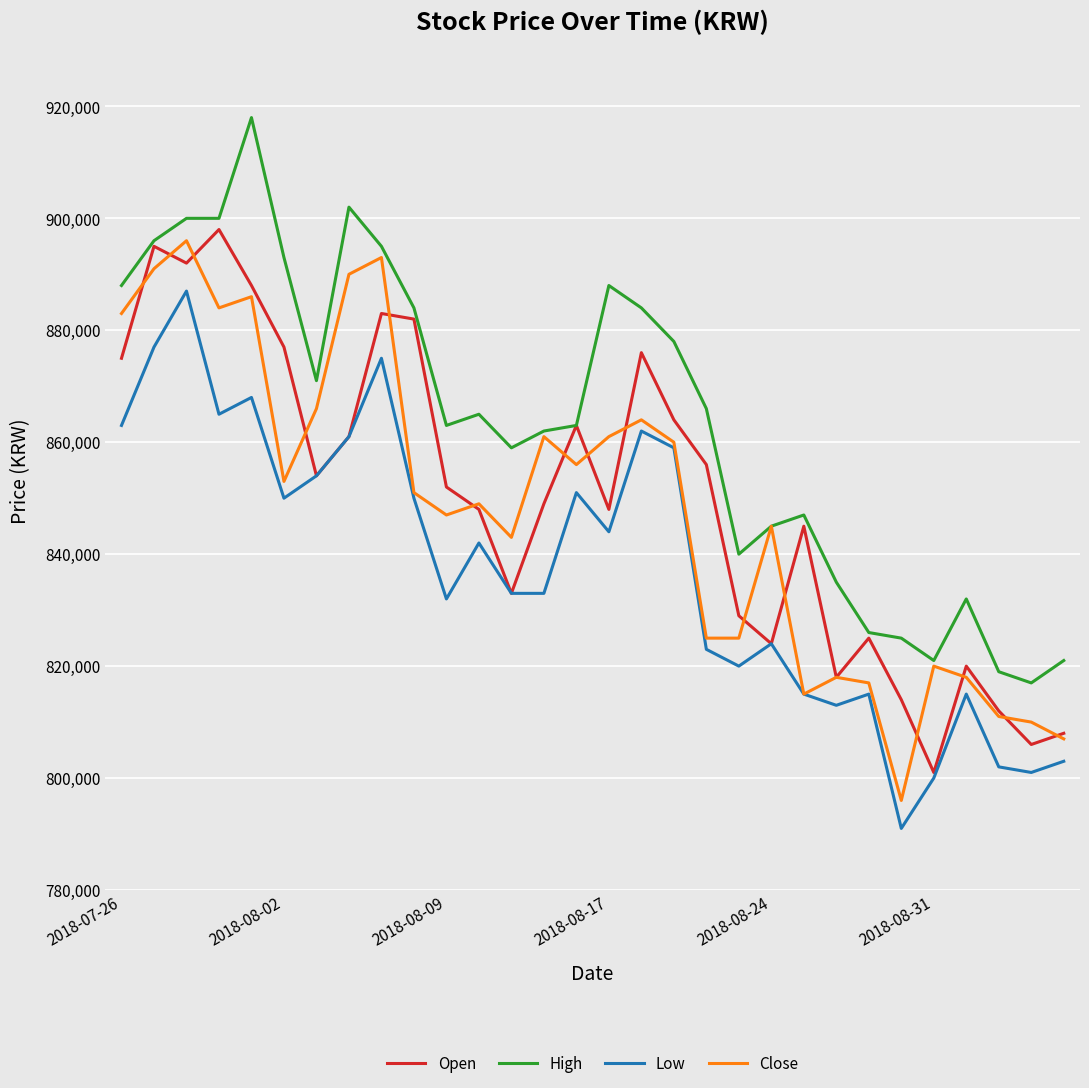

What is the greatest value displayed?

918000